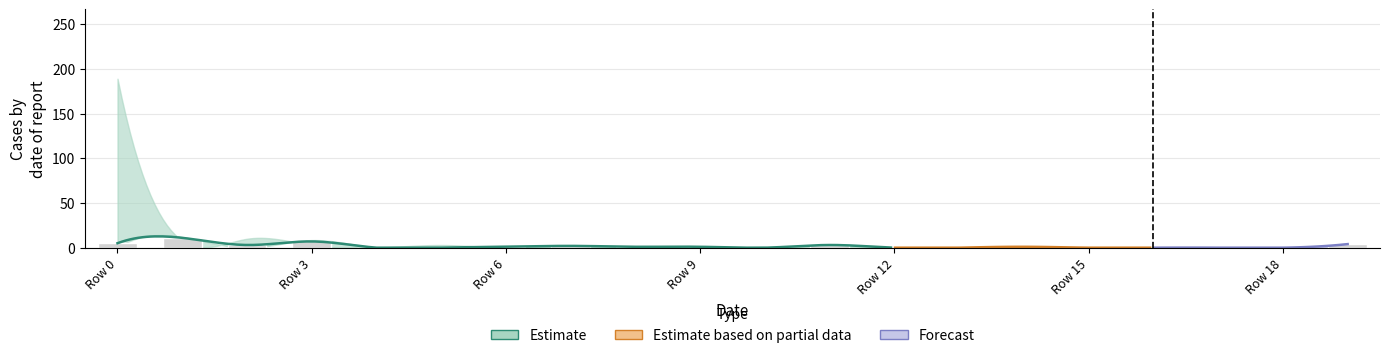

Are the bars horizontal?

No